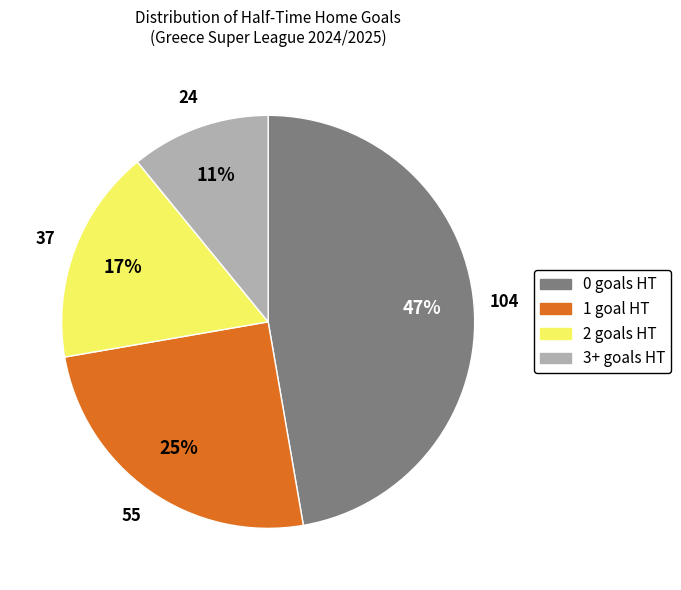

To the nearest percent, what is the difference between the largest and smallest slice percentages?

36%